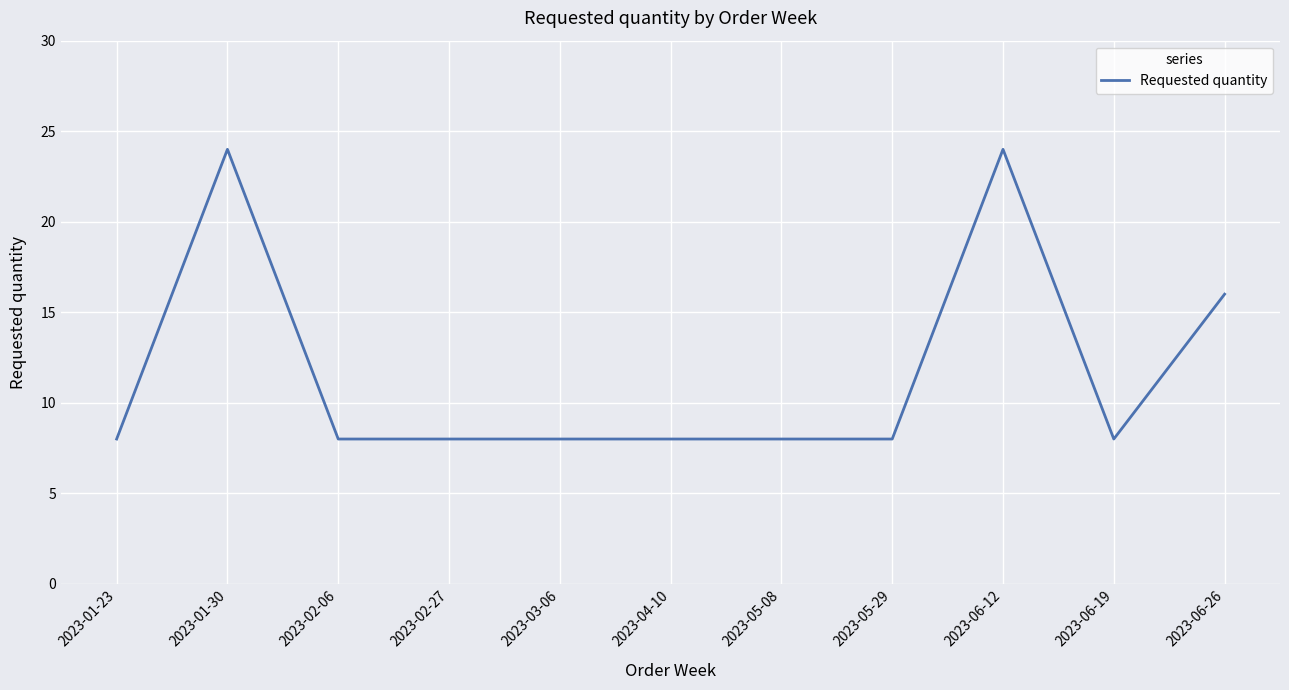

The value at 2023-05-08 is 2. True or false?

False